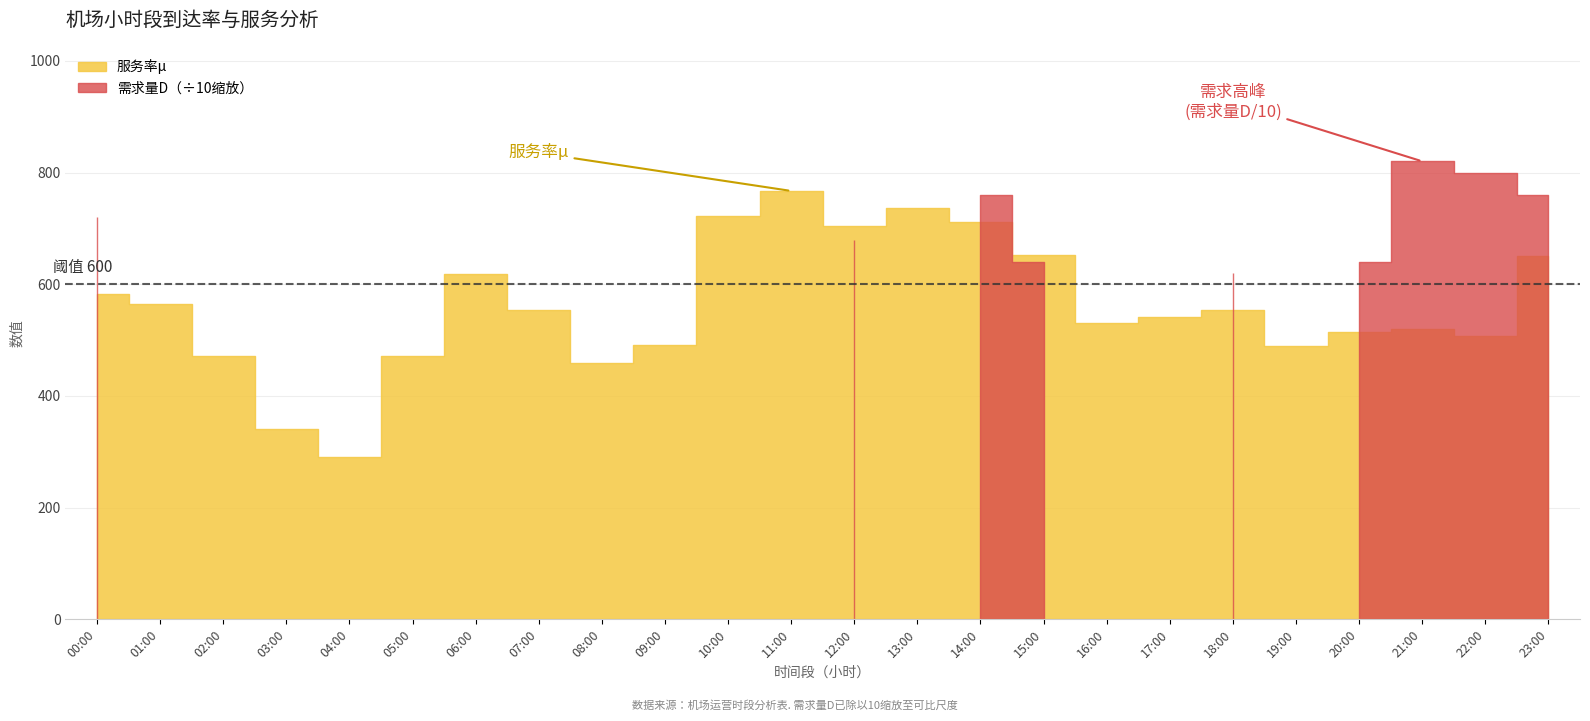

Does the chart have visible grid lines?

Yes